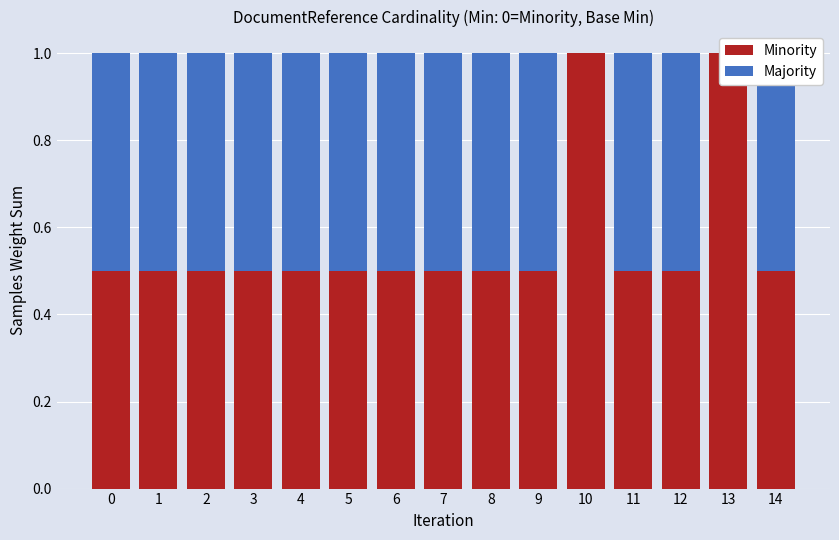

Reading right to left, extract all data points from this chart.

Minority: 14=0.5	13=1.0	12=0.5	11=0.5	10=1.0	9=0.5	8=0.5	7=0.5	6=0.5	5=0.5	4=0.5	3=0.5	2=0.5	1=0.5	0=0.5
Majority: 14=0.5	13=0.0	12=0.5	11=0.5	10=0.0	9=0.5	8=0.5	7=0.5	6=0.5	5=0.5	4=0.5	3=0.5	2=0.5	1=0.5	0=0.5